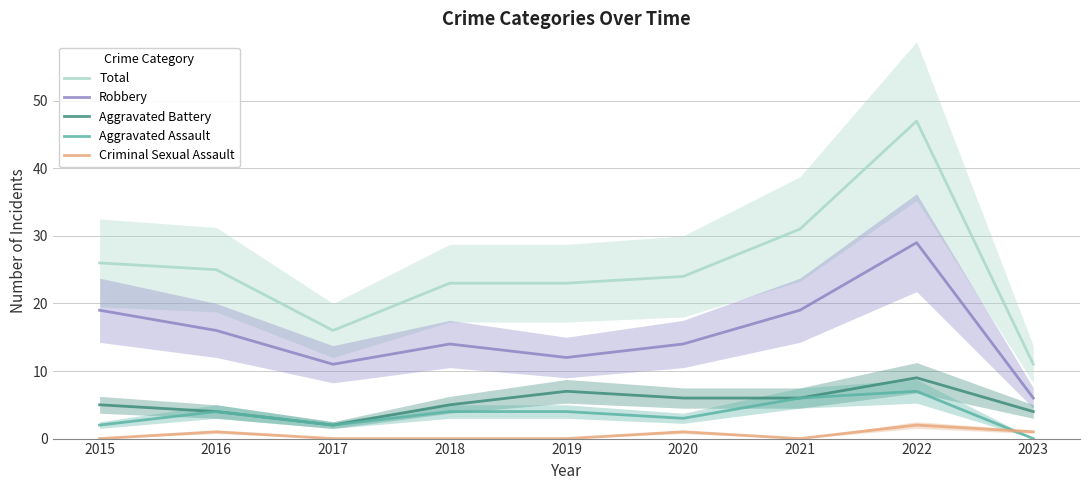

At which category is the sum across all series the highest?

2022